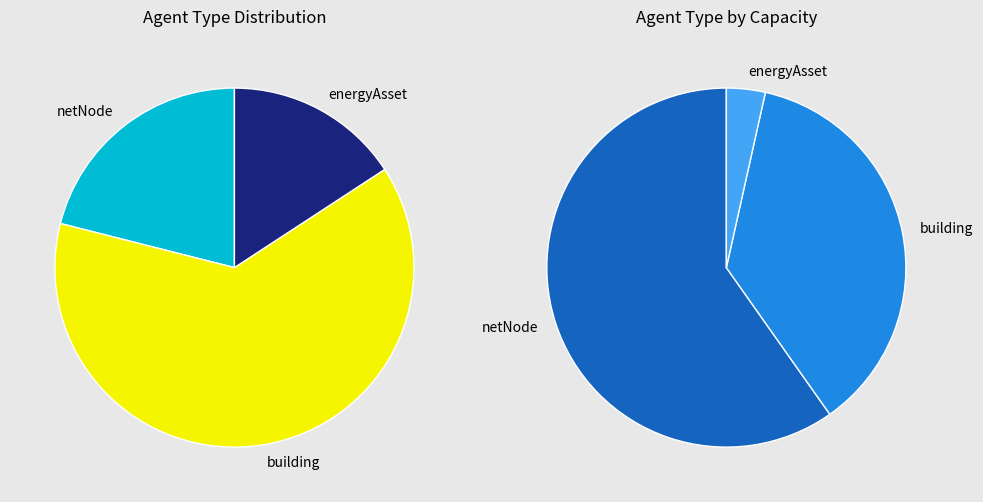

Which slice is the largest?

building